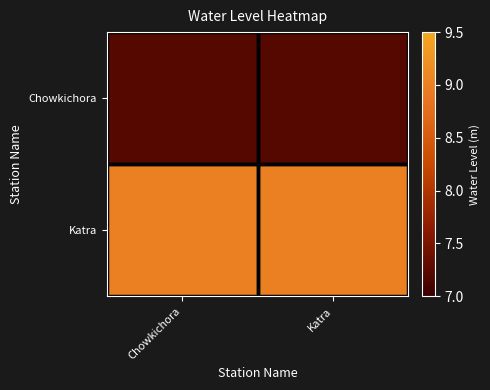

Reading left to right, list all the values displayed in this chart.

Chowkichora: Chowkichora=7.2	Katra=7.2
Katra: Chowkichora=9.0	Katra=9.0